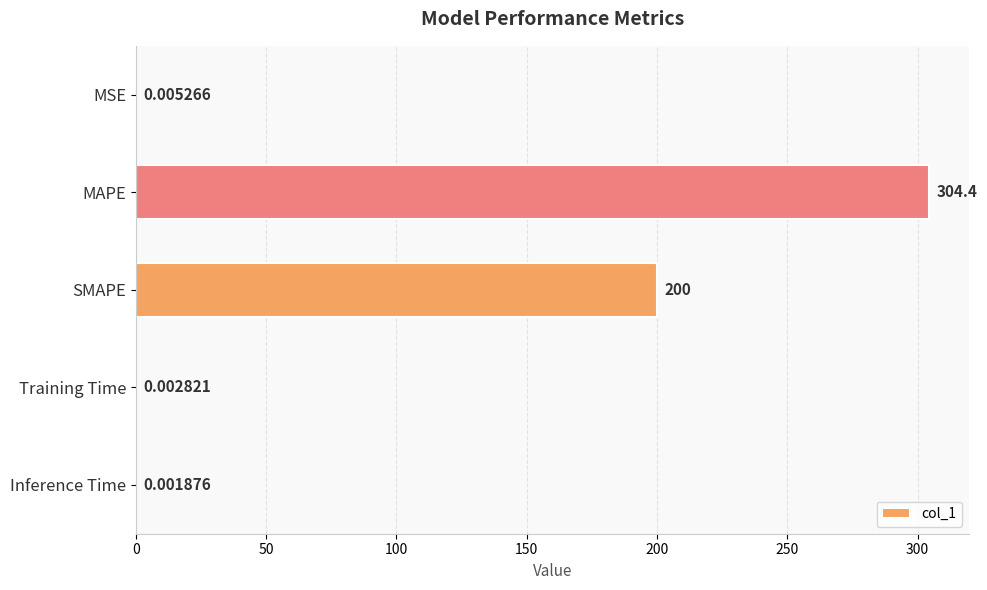

What is the change in value from MSE to MAPE?

+304.4